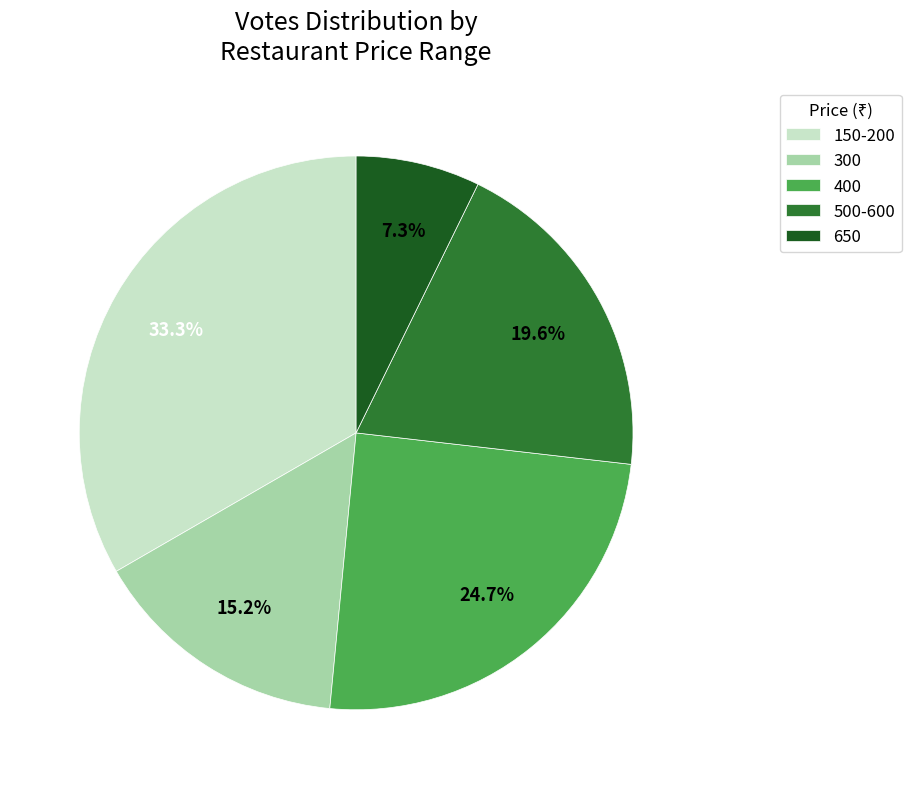

To the nearest percent, what is the average slice percentage?

20%